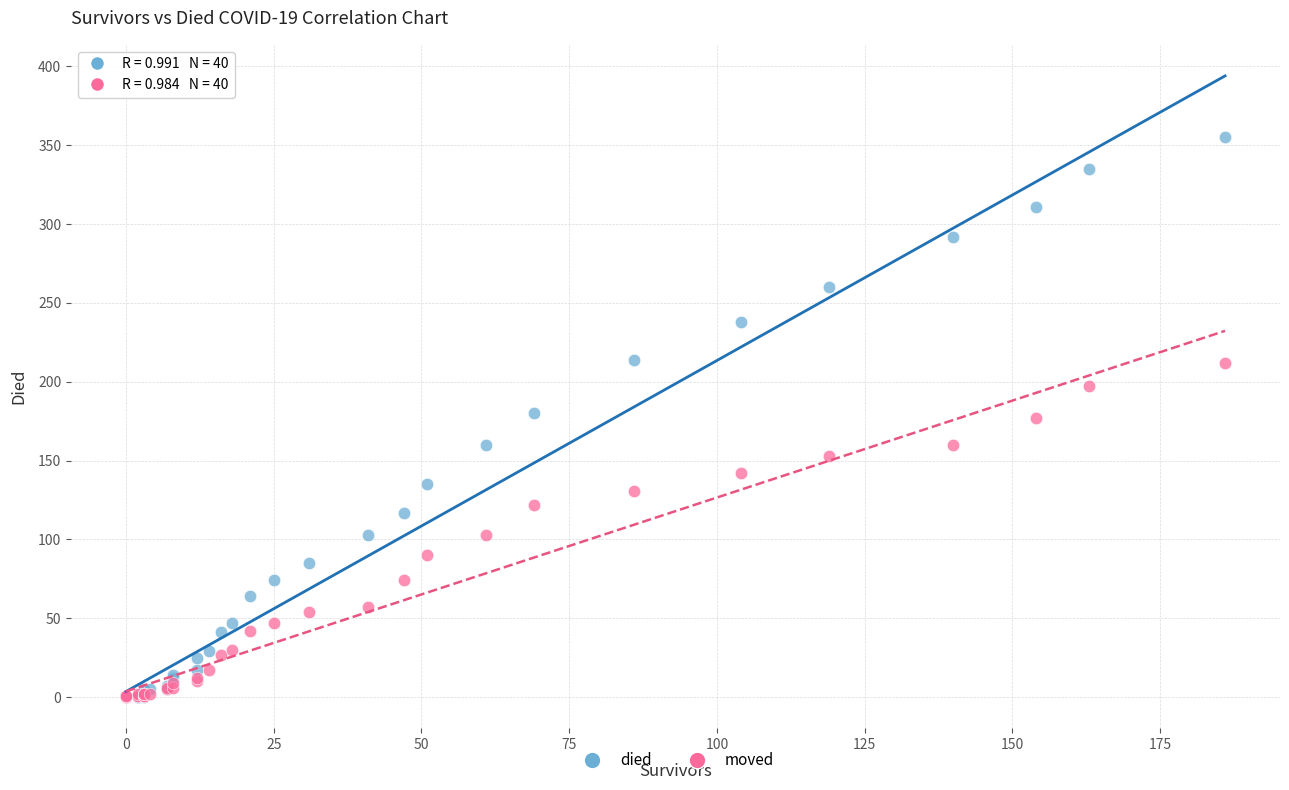

What are all the series names shown in the legend?

died, moved